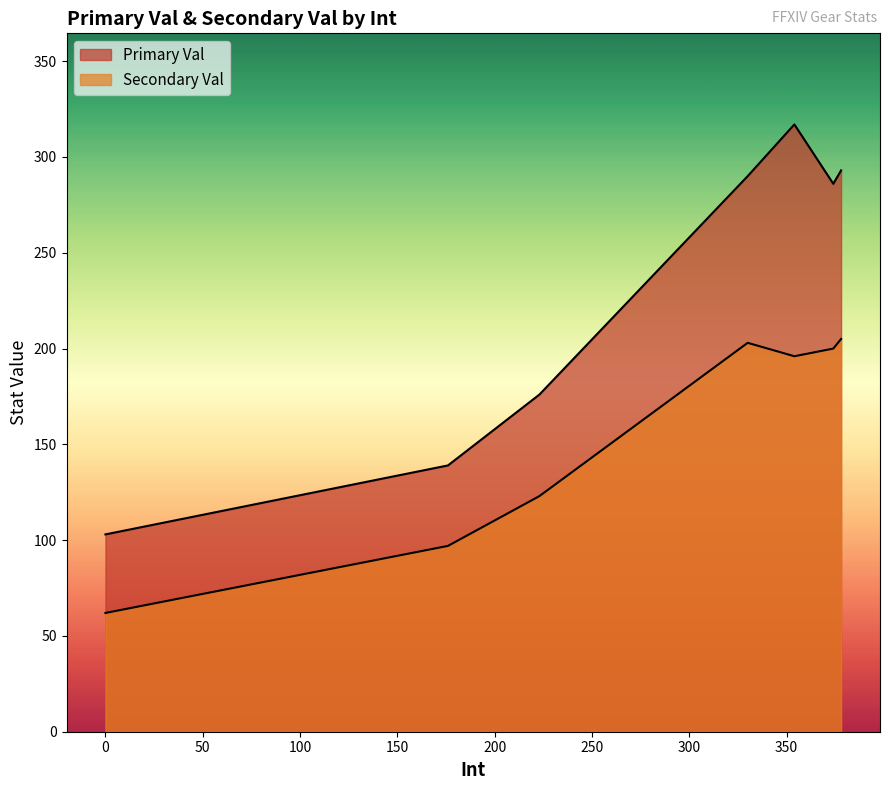

Is the value of Secondary Val at 223 greater than the value of Primary Val at 330?

No